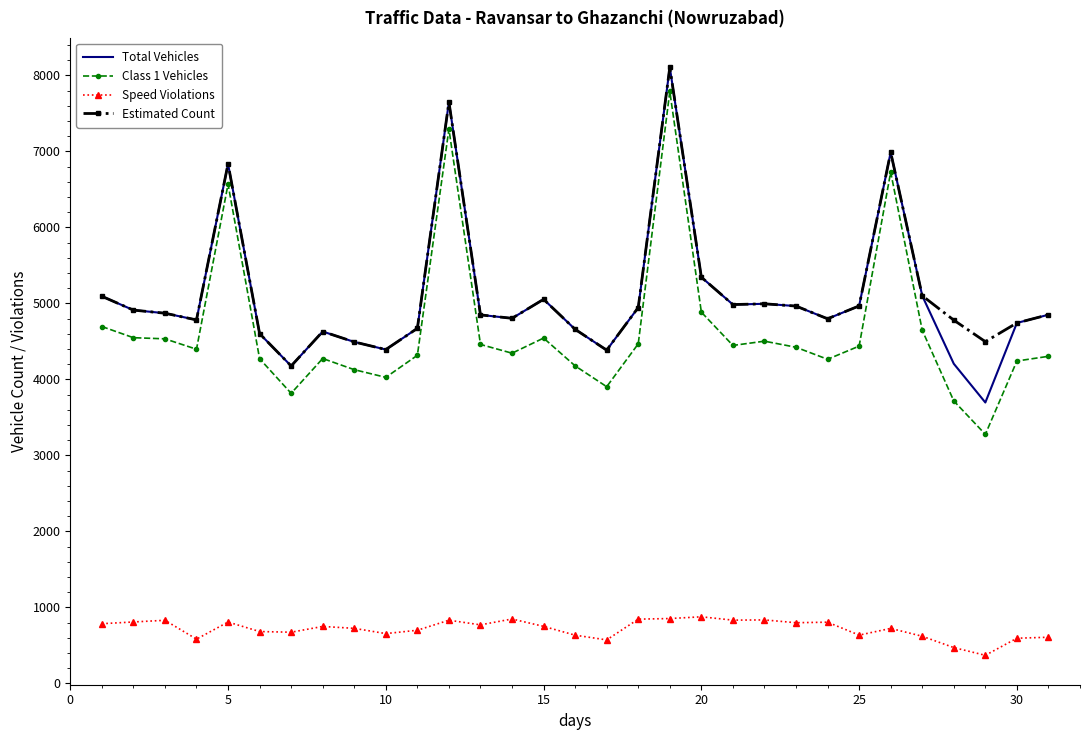

What is the lowest value of the Total Vehicles series?

3696